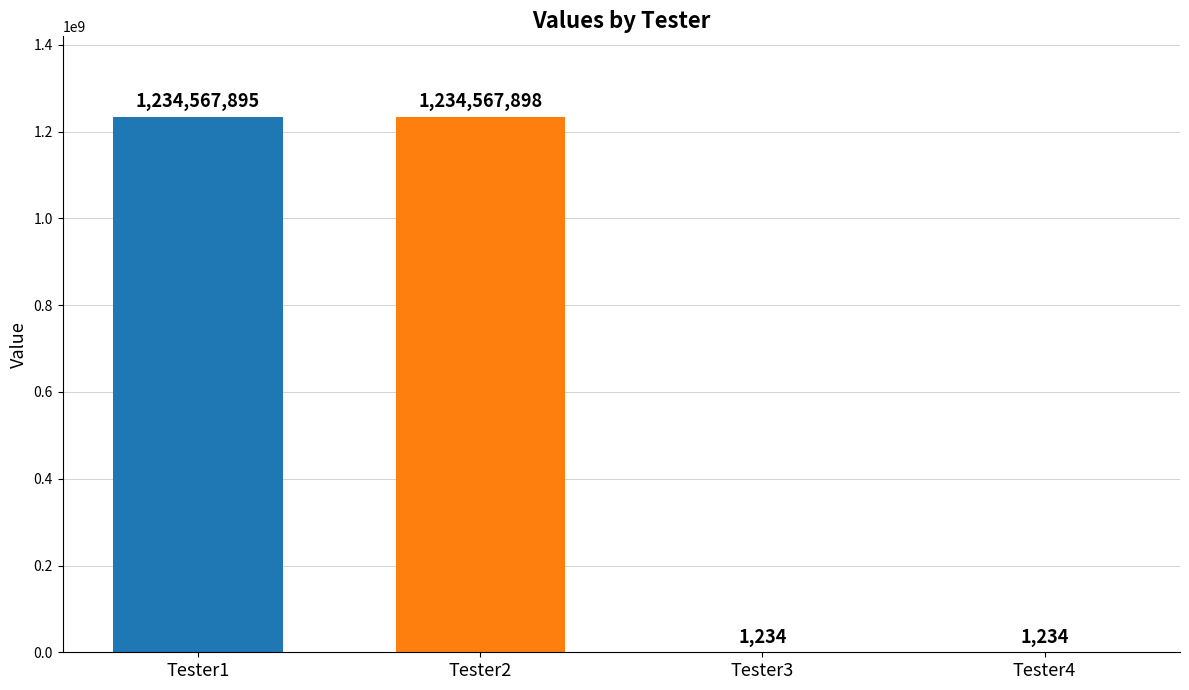

At which category does the chart reach its peak across all series?

Tester2